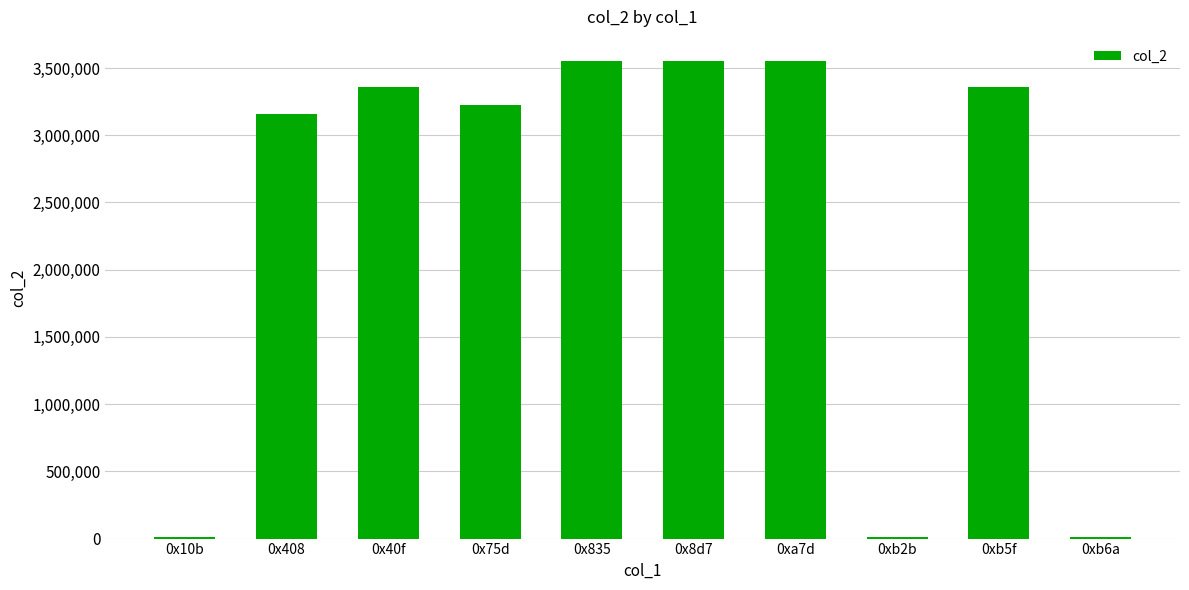

What position from the right is 0x408?

9